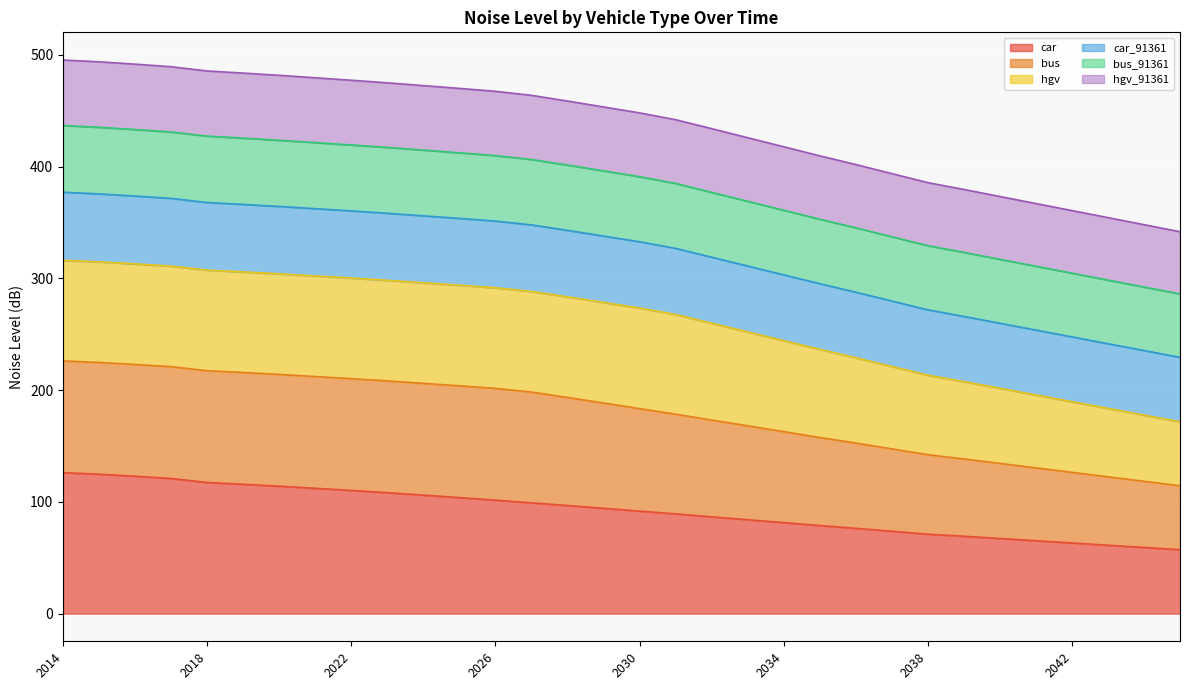

True or false: bus and car_91361 intersect in this chart.

False